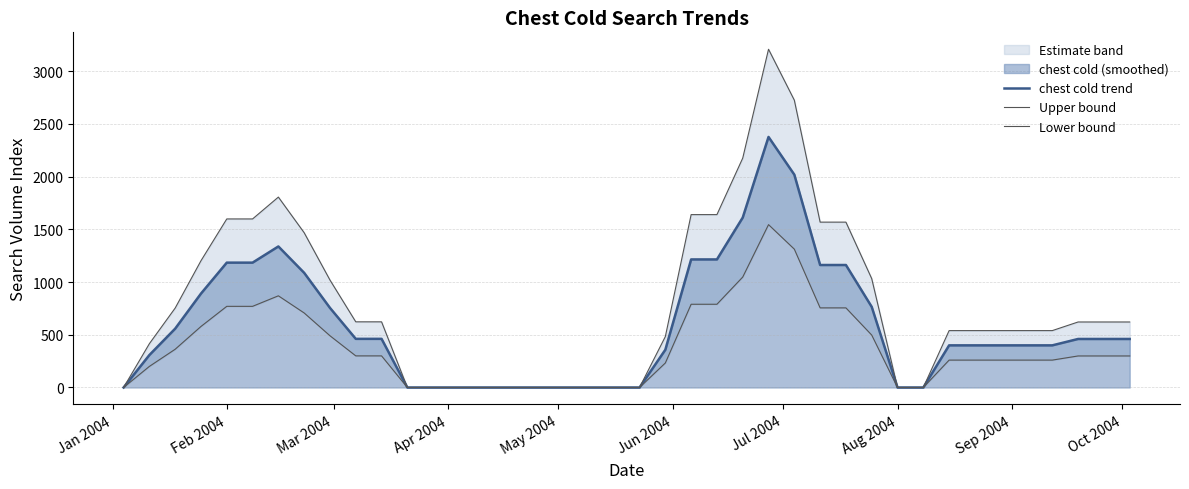

True or false: chest cold trend and Upper bound intersect in this chart.

False